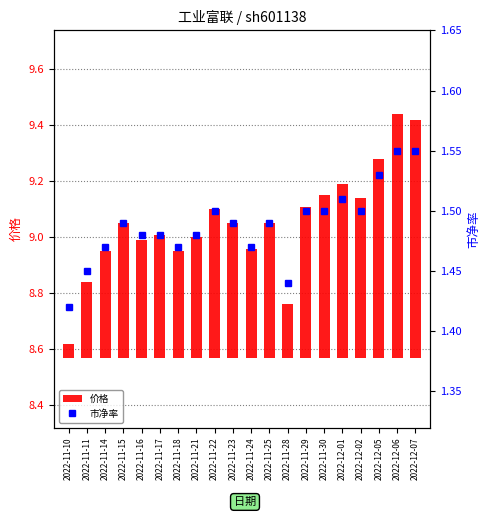

How many groups of bars are there?

20